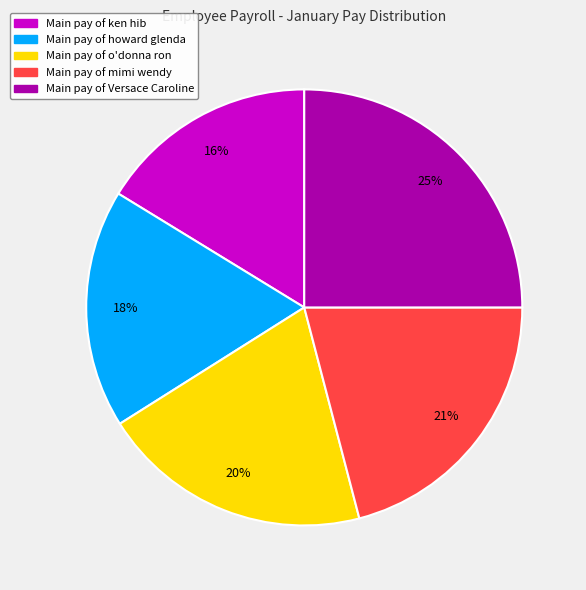

Is there a majority slice in this chart?

No